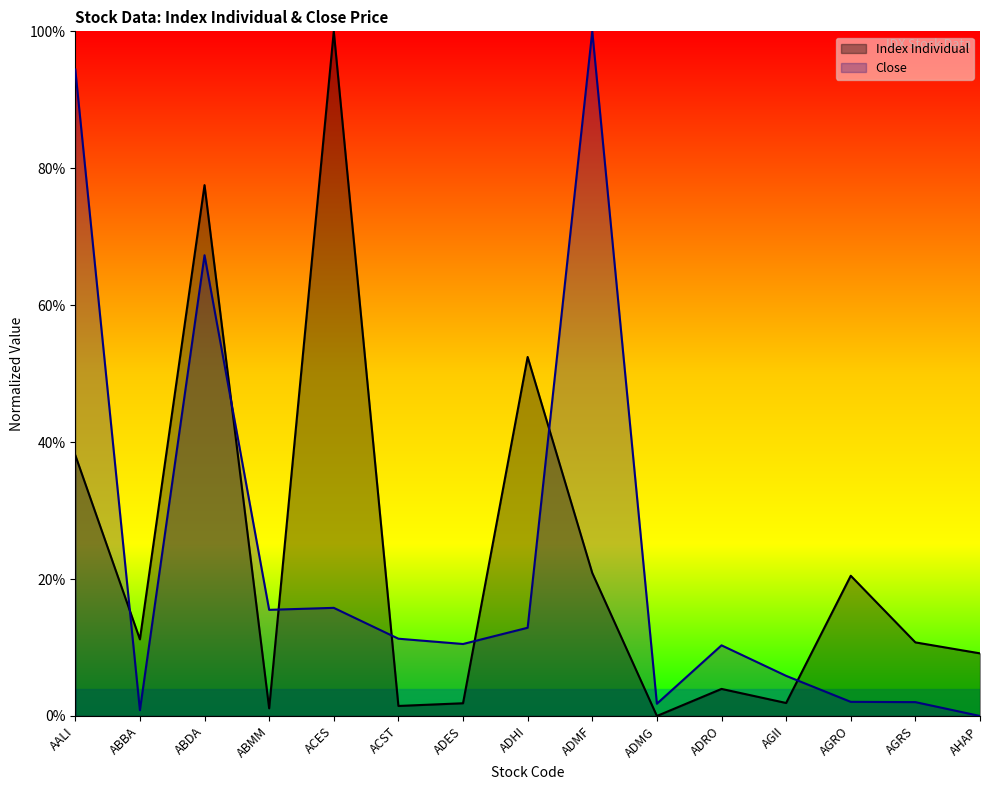

Where is the first local maximum for Index Individual?

ABDA